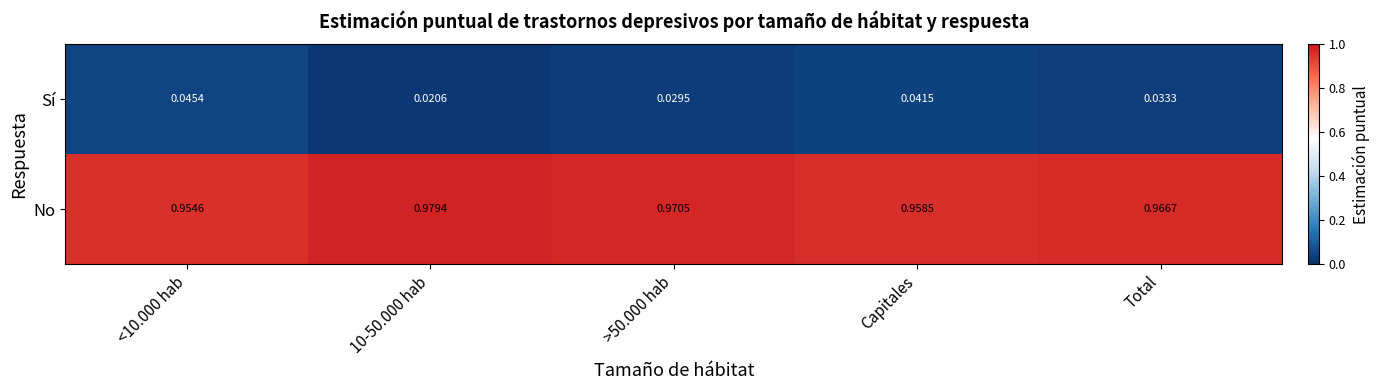

Which series has the largest total across all categories?

No